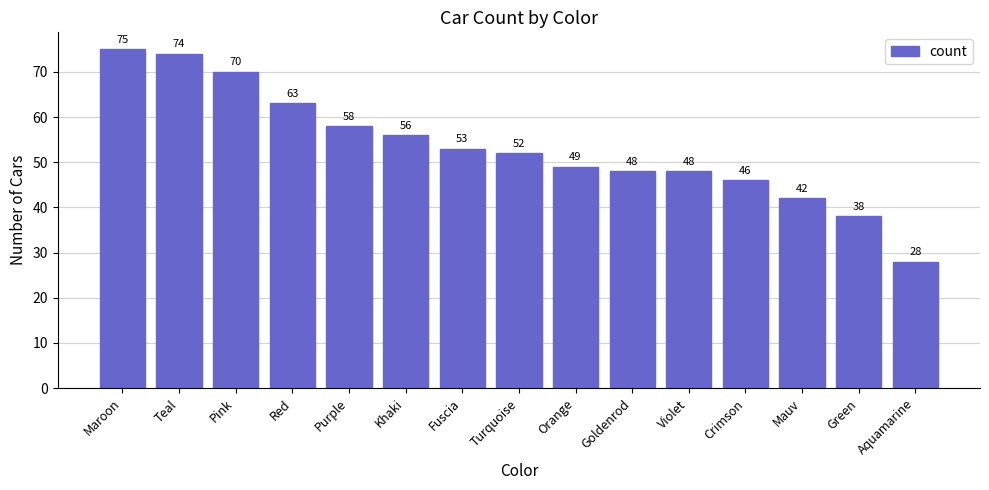

Which label corresponds to the largest value in the chart?

Maroon